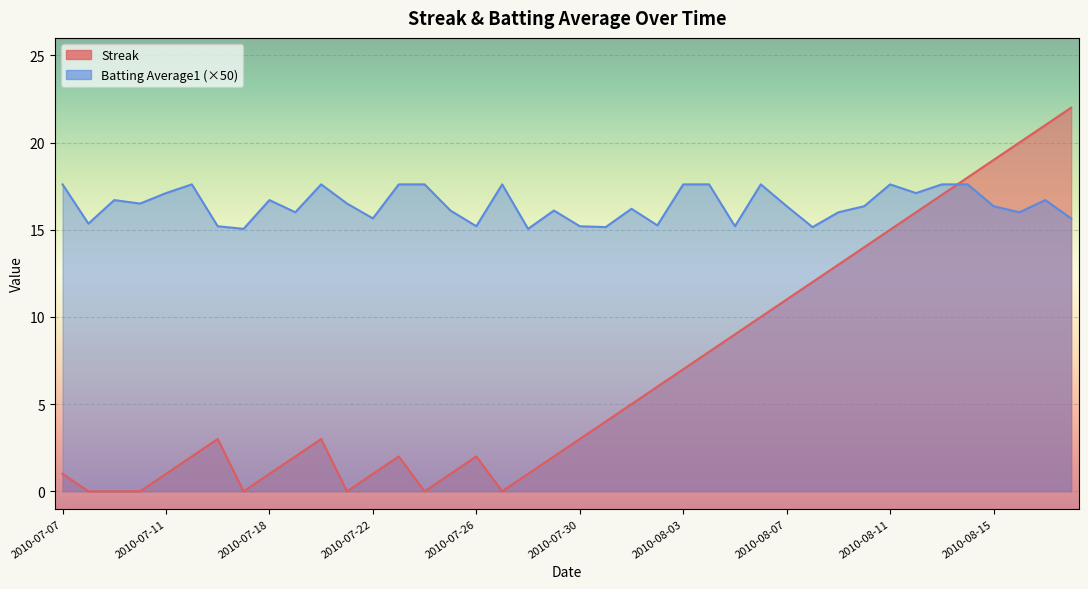

What is the maximum value shown in the chart?

22.0